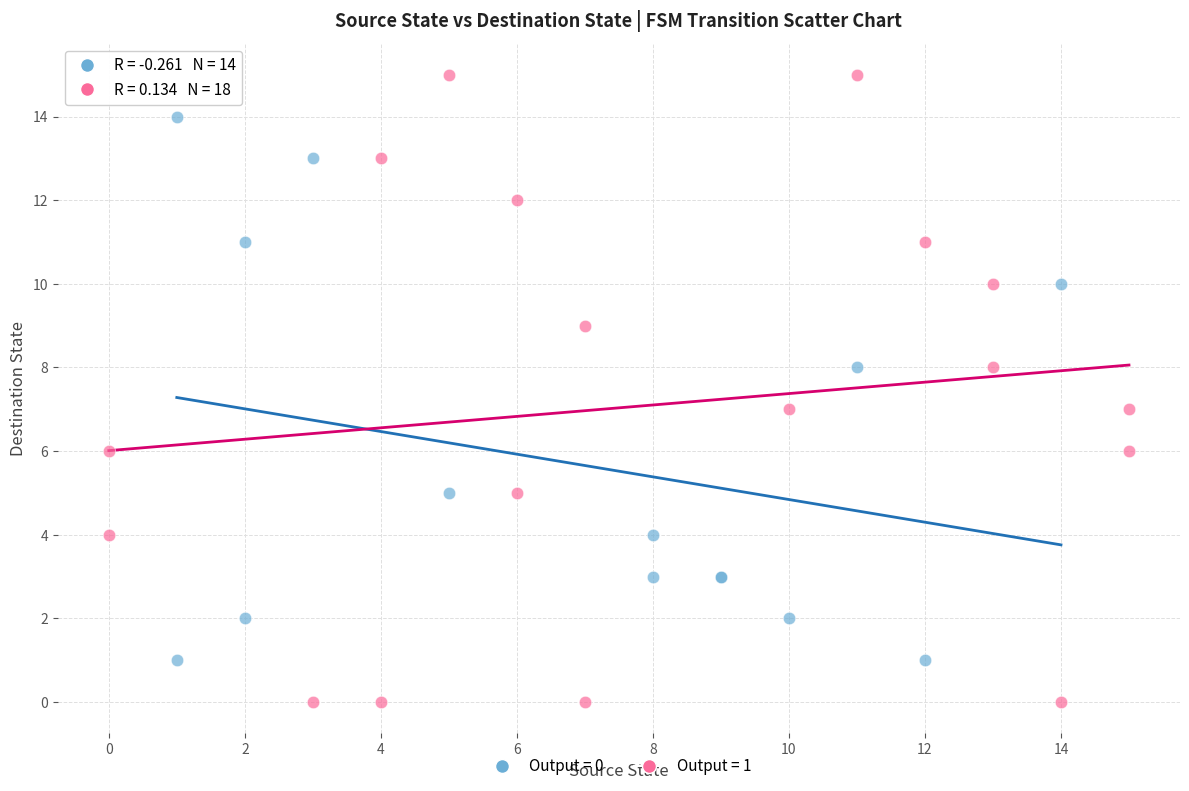

Which series has the widest spread of Y values?

Output = 1